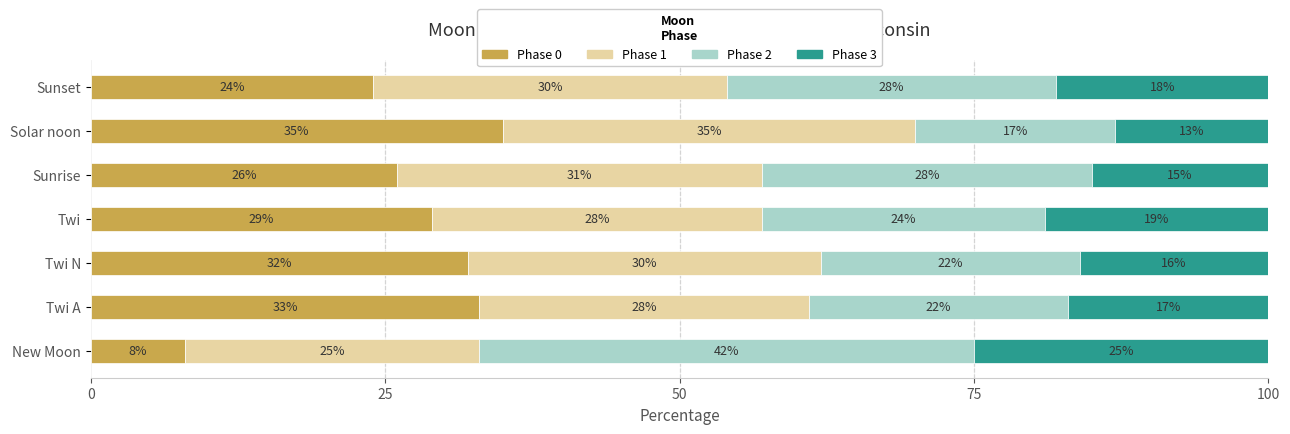

What is the sum of all Phase 0 values?

187